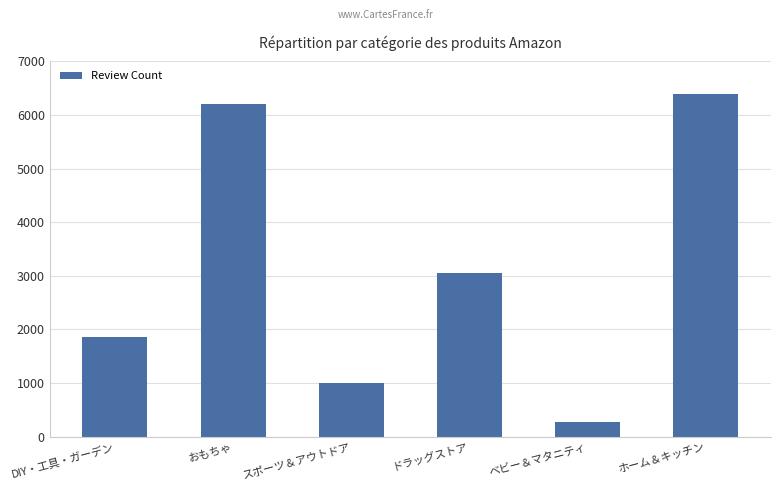

What is the greatest value displayed?

6391